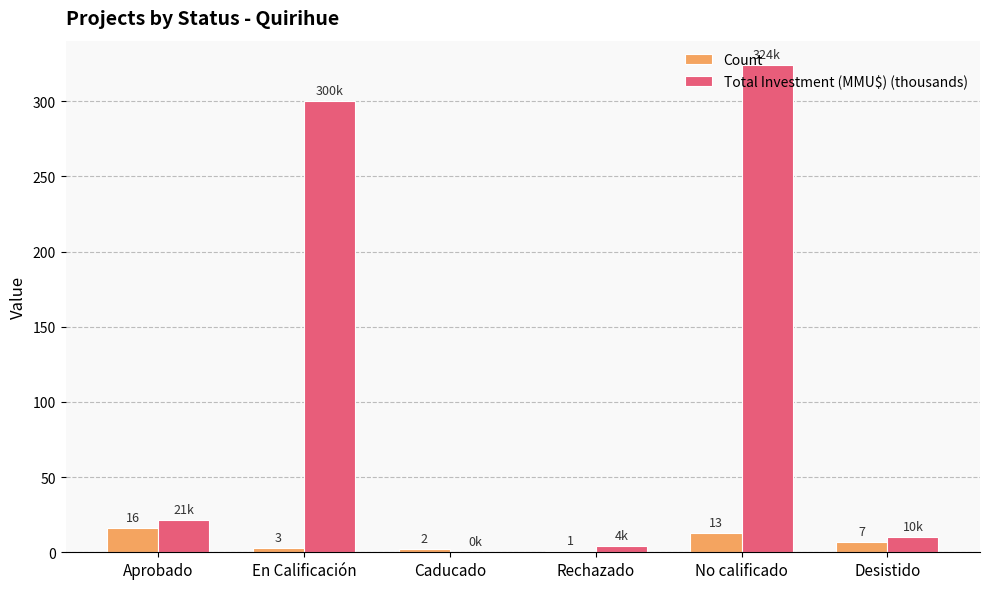

Which category has the highest value across all series?

No calificado